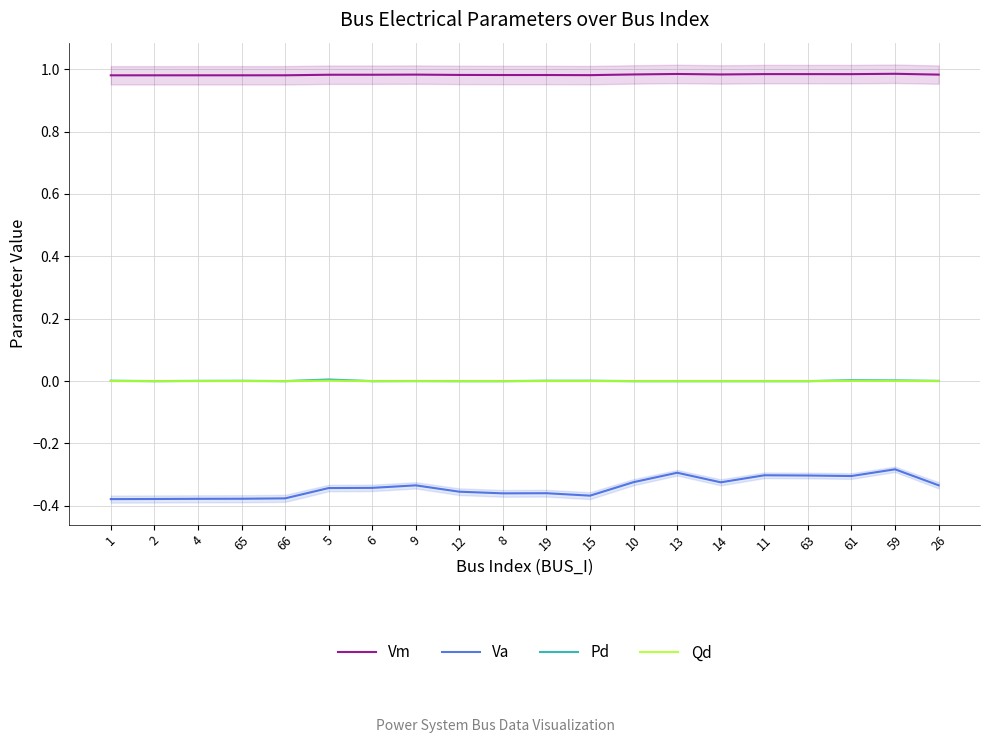

What position from the left is 66?

5